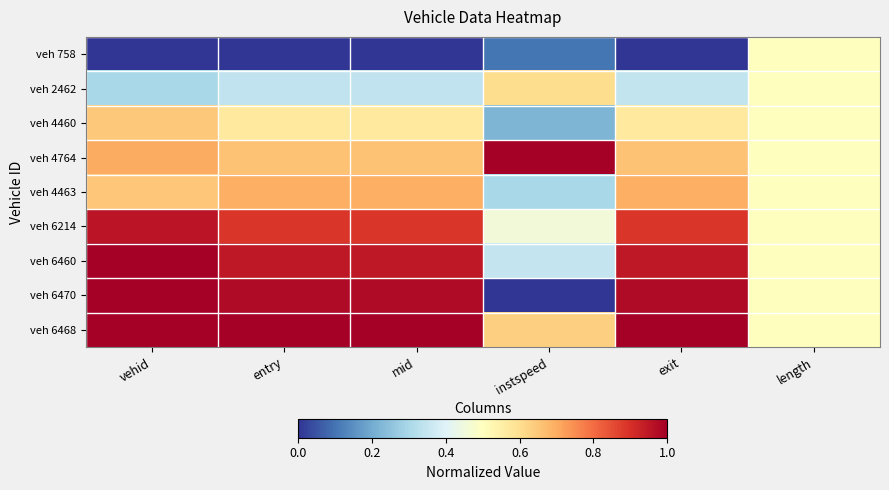

What is the maximum value shown in the chart?

1.0